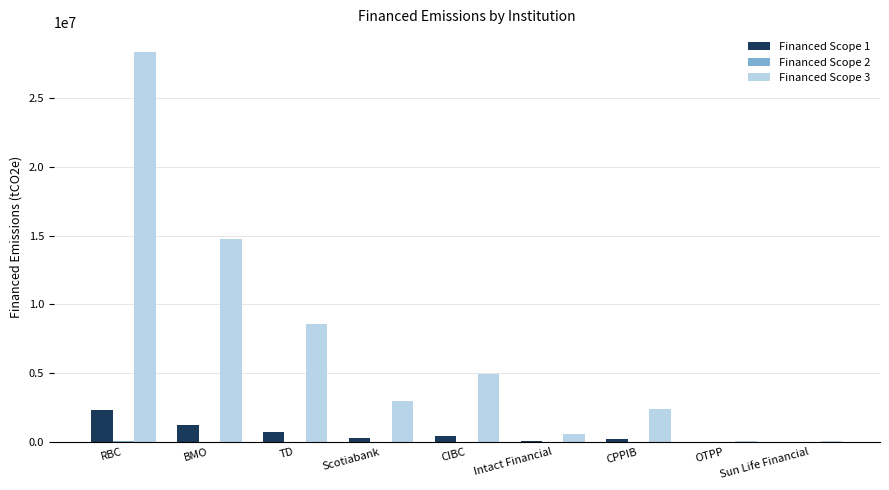

How many categories are shown in the chart?

9